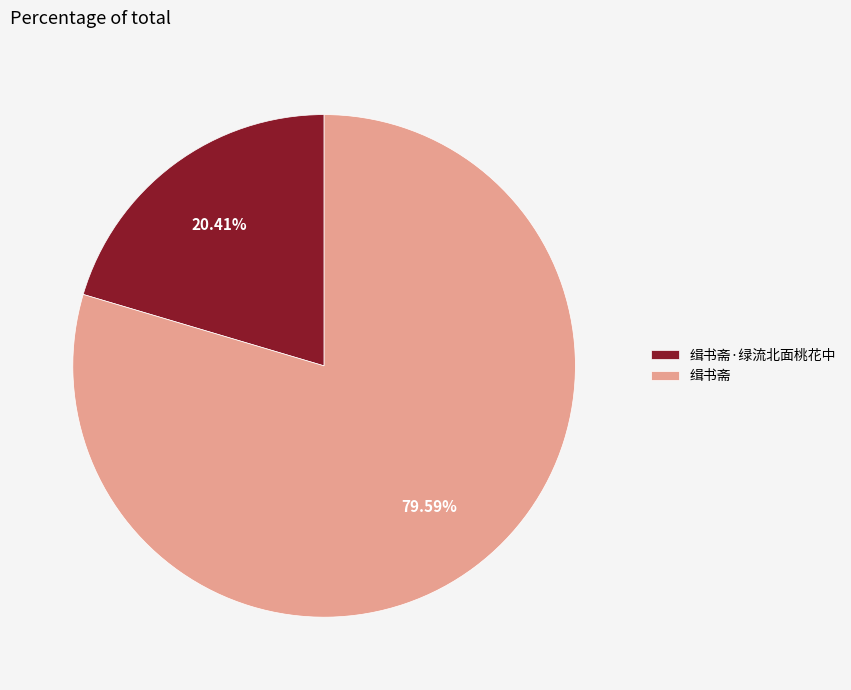

To the nearest percent, what is the average slice percentage?

50%